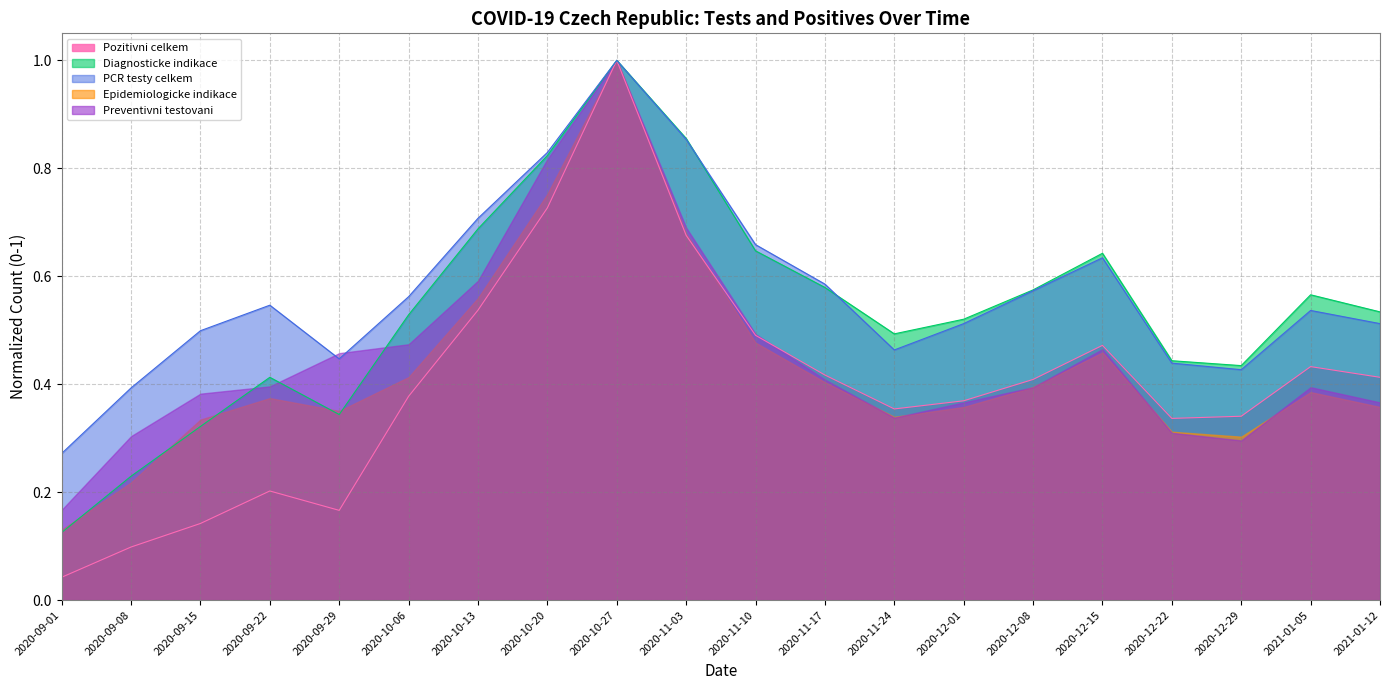

At which label is Preventivni testovani closest to 0?

2020-09-01